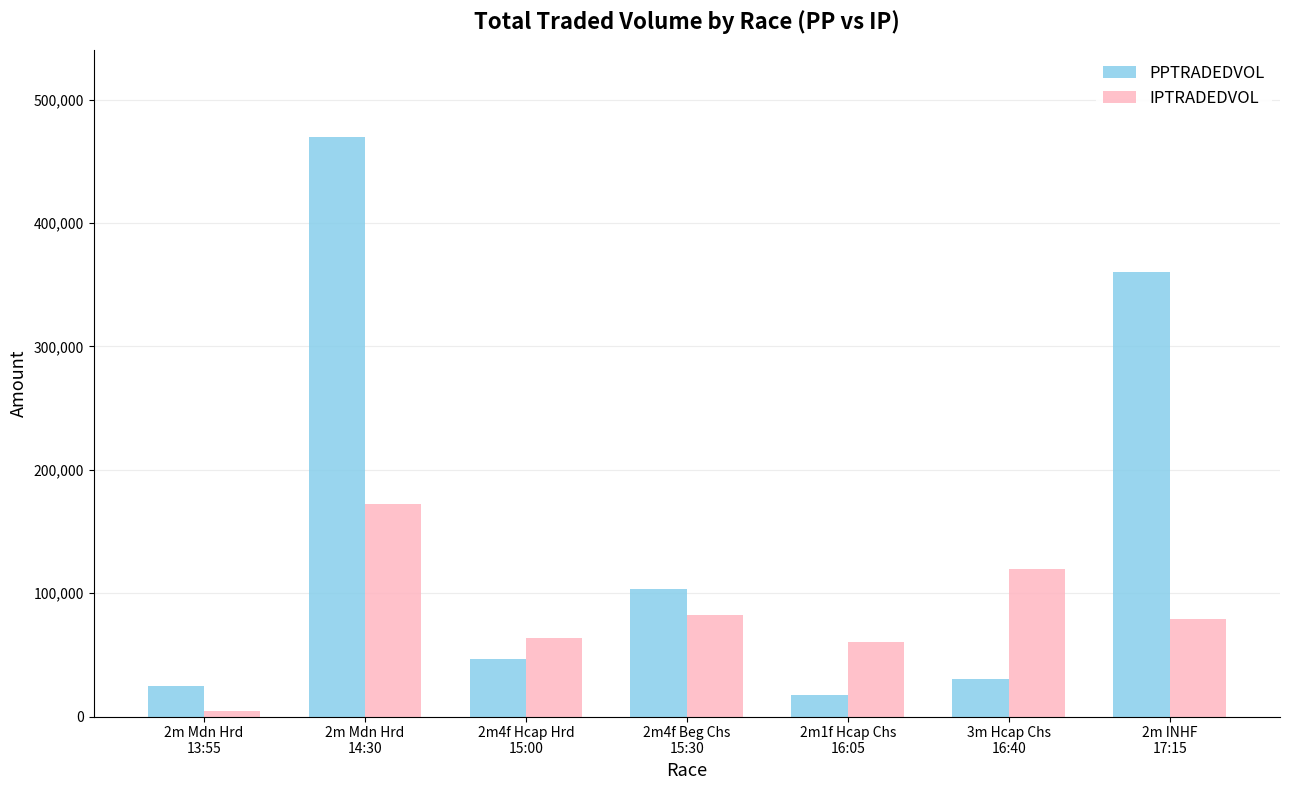

Which series has the largest range (max minus min)?

PPTRADEDVOL